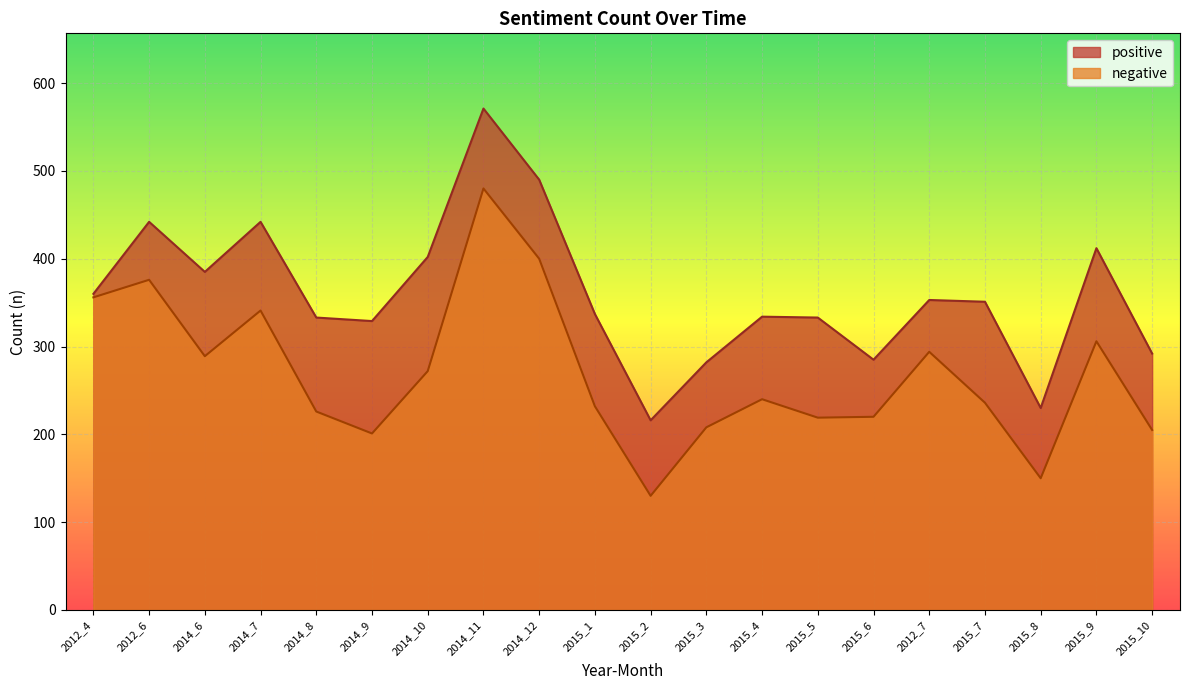

What is the label of the 14th point from the right?

2014_10